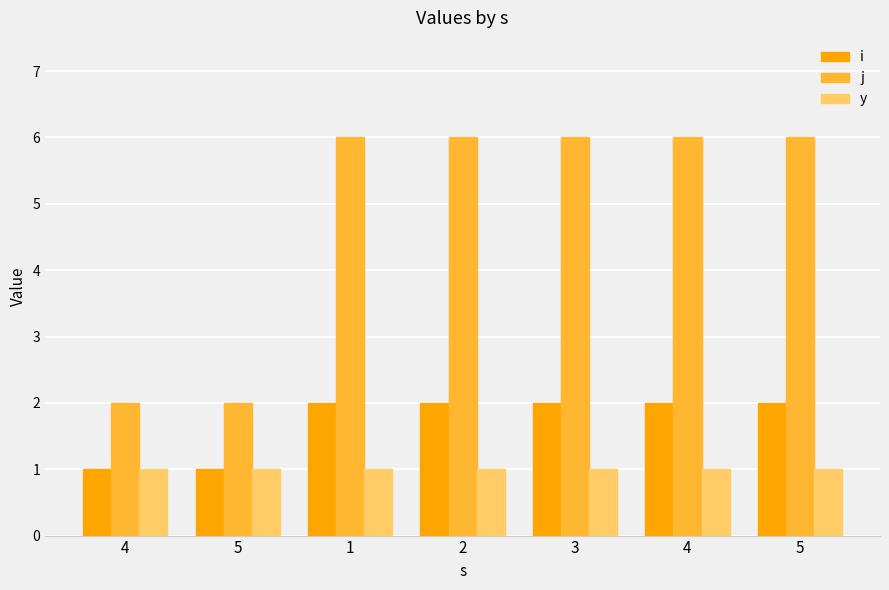

How many series are shown in this chart?

3